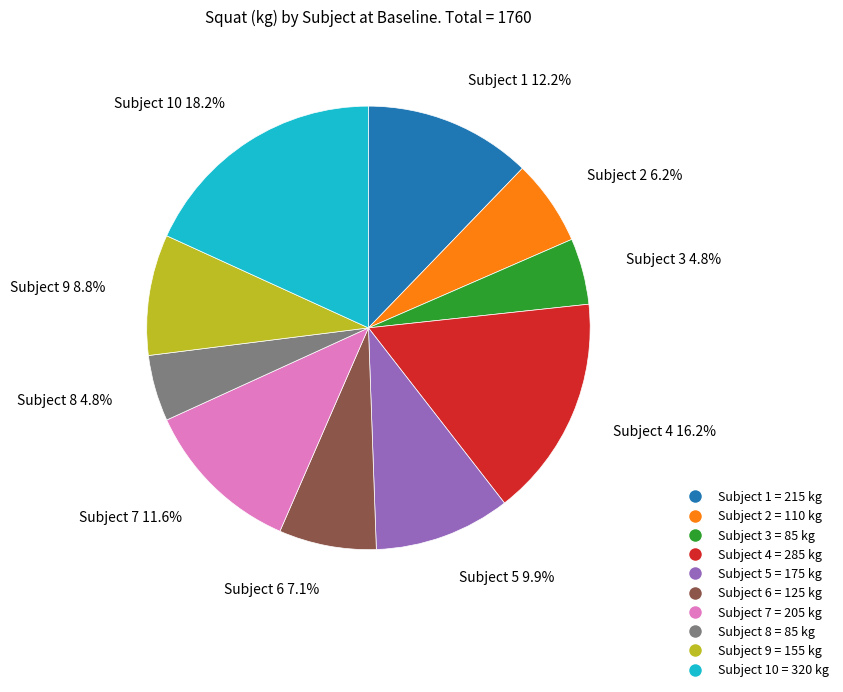

Is there a majority slice in this chart?

No